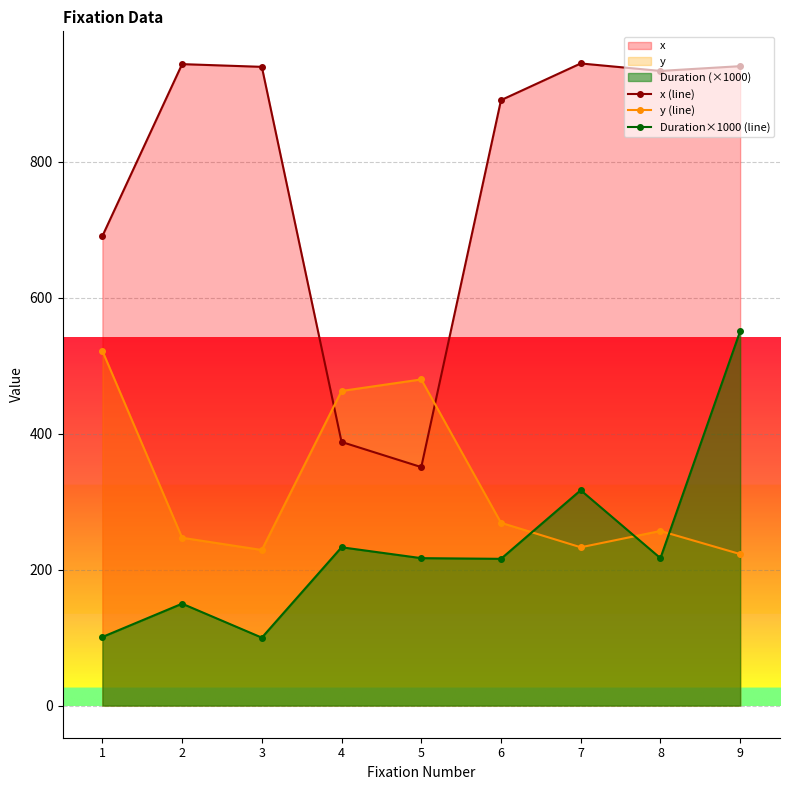

Where is the first local minimum for x (line)?

5